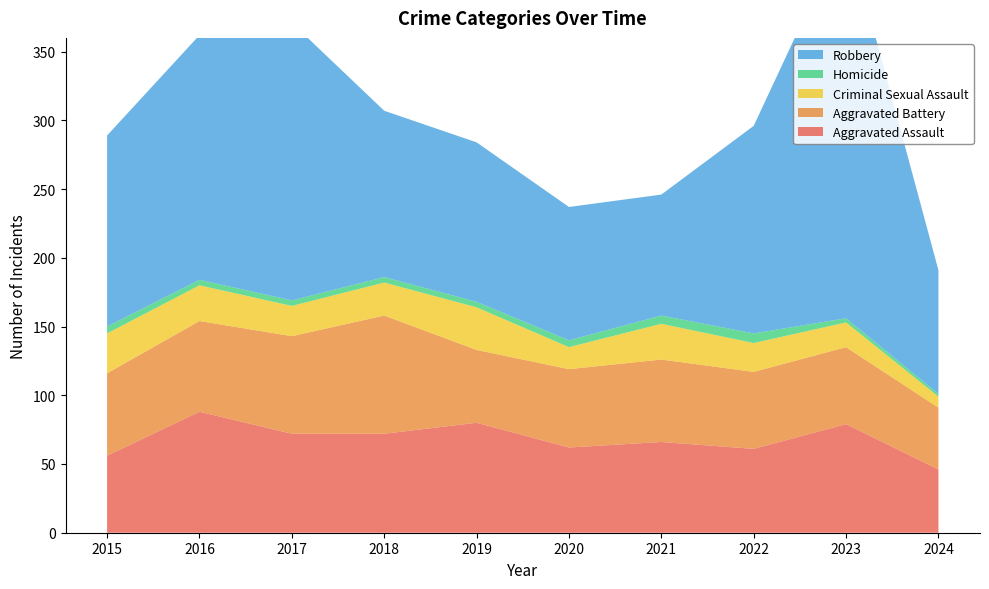

Reading left to right, transcribe all the data shown in this chart.

Aggravated Assault: 2015=56	2016=88	2017=72	2018=72	2019=80	2020=62	2021=66	2022=61	2023=79	2024=46
Aggravated Battery: 2015=60	2016=66	2017=71	2018=86	2019=53	2020=57	2021=60	2022=56	2023=56	2024=45
Criminal Sexual Assault: 2015=29	2016=26	2017=22	2018=24	2019=31	2020=16	2021=26	2022=21	2023=18	2024=8
Homicide: 2015=5	2016=4	2017=4	2018=4	2019=4	2020=5	2021=6	2022=7	2023=3	2024=2
Robbery: 2015=139	2016=178	2017=202	2018=121	2019=116	2020=97	2021=88	2022=151	2023=284	2024=90